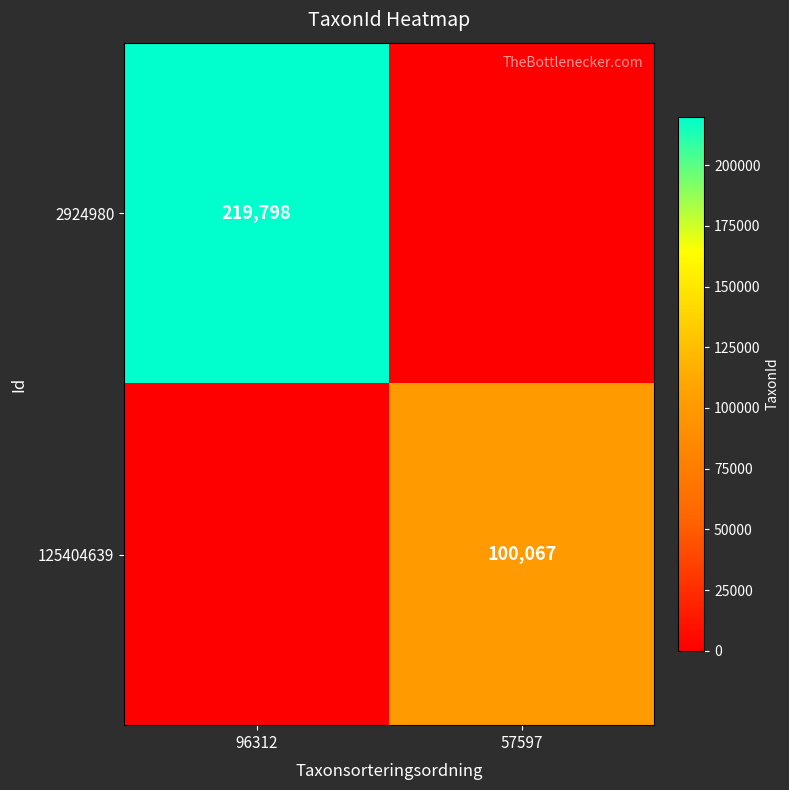

The 2924980 series shows 219798 at 96312. True or false?

True